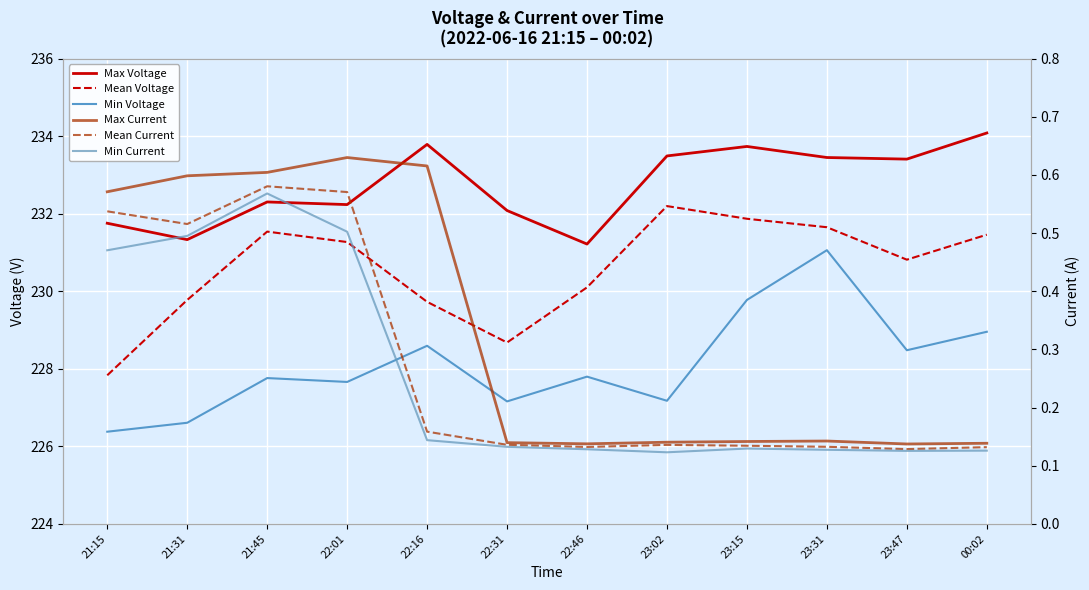

What is the value of the Mean Voltage point at the 3rd from the left?

231.5